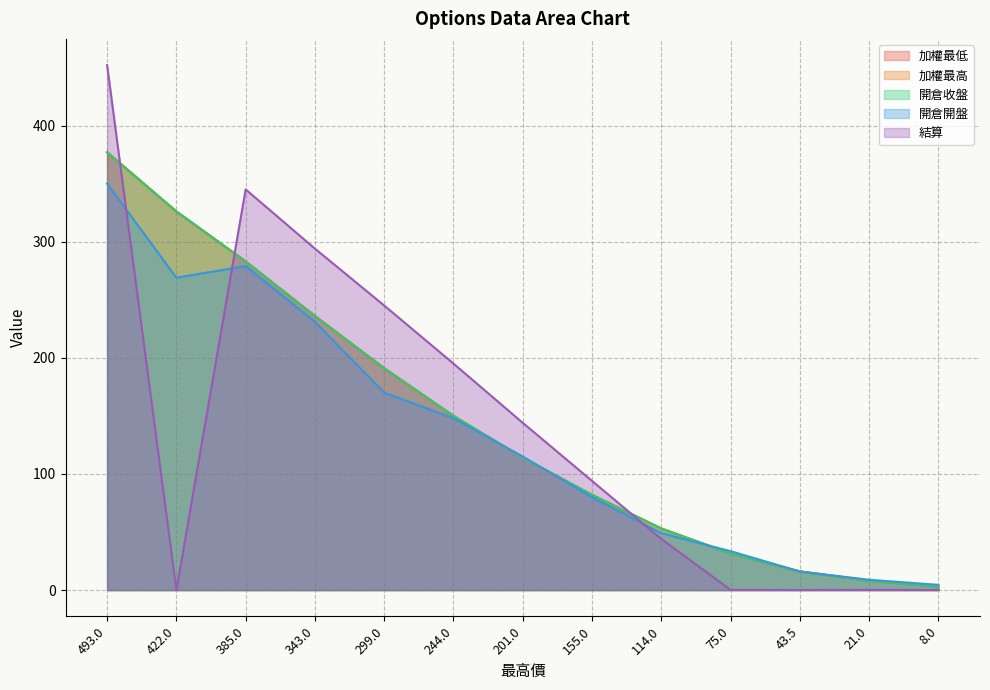

What position from the left is 155?

8